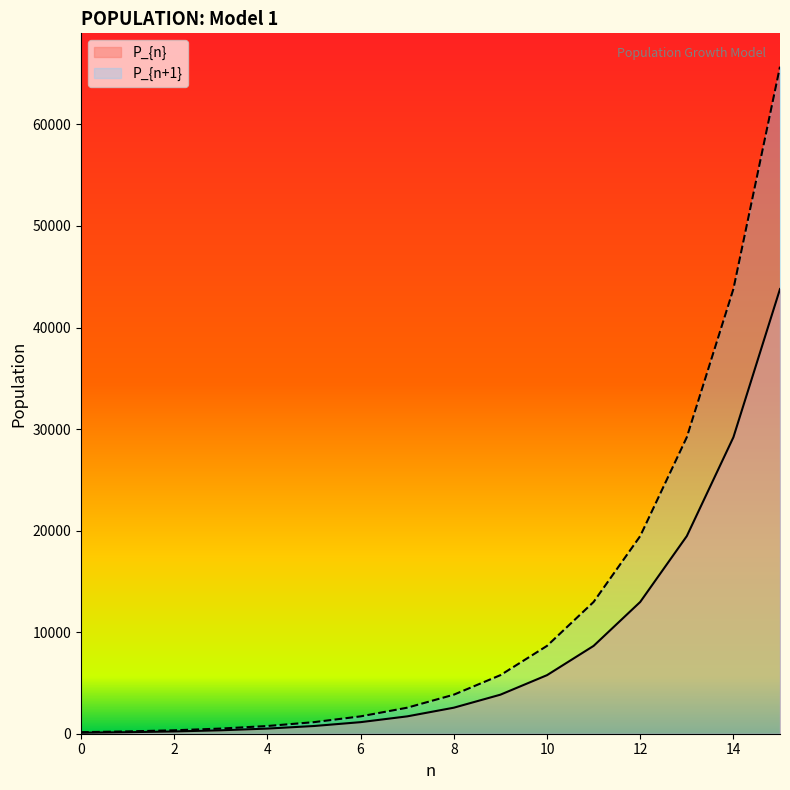

At which category does the chart reach its peak across all series?

15